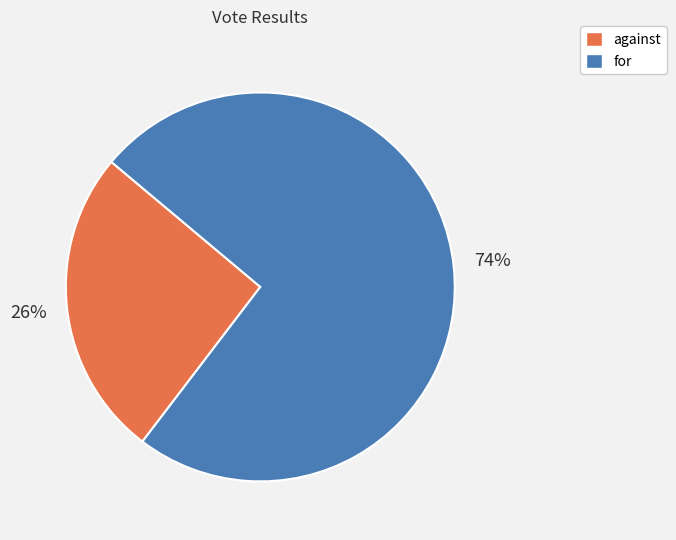

To the nearest percent, what portion does for represent?

74%